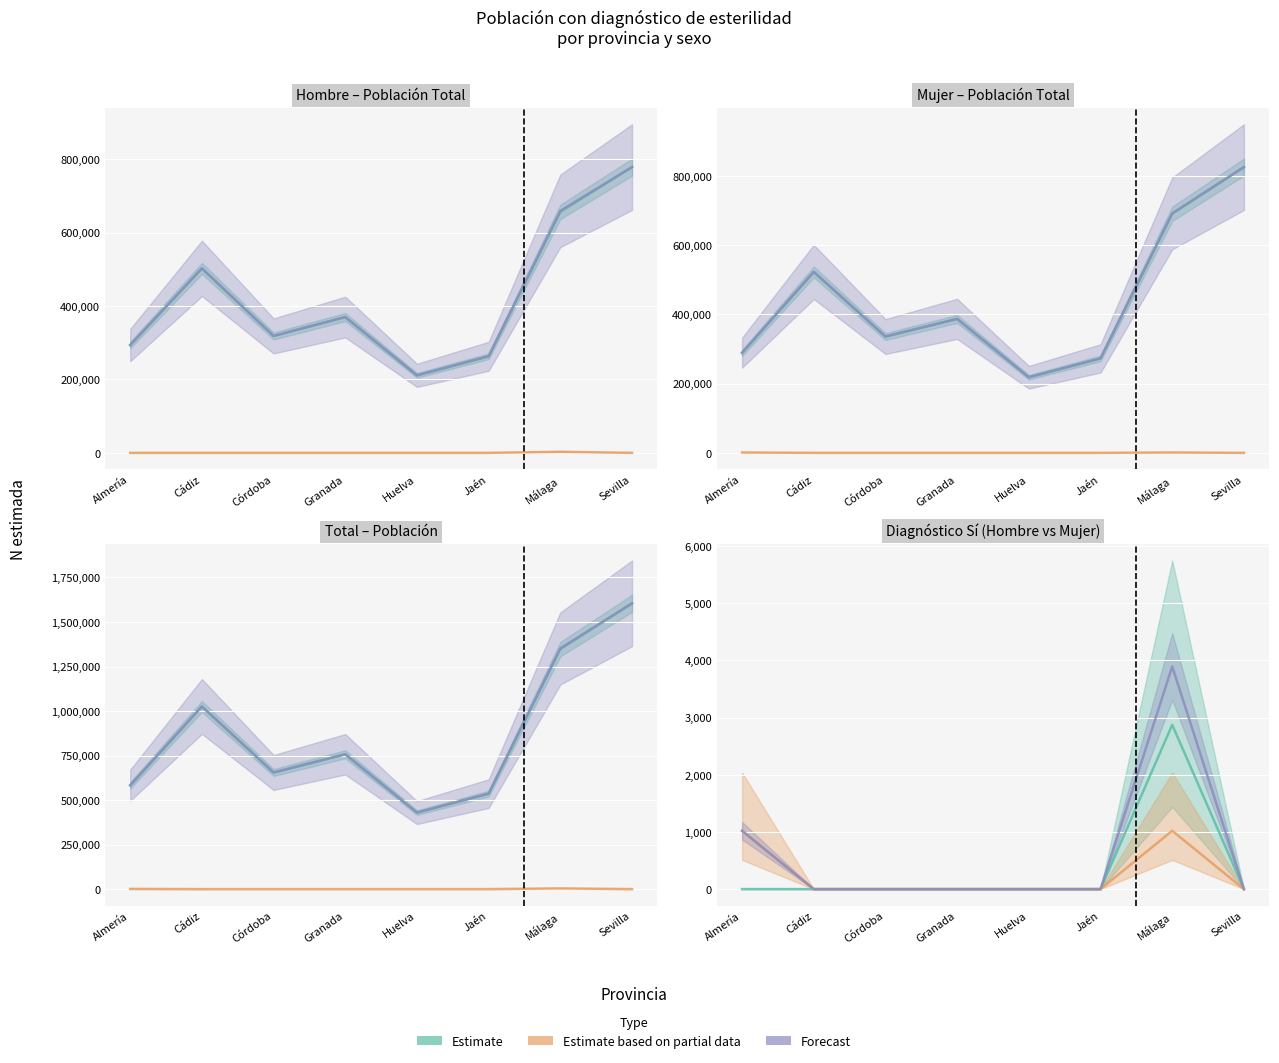

At which category does Forecast reach its first local peak?

Málaga